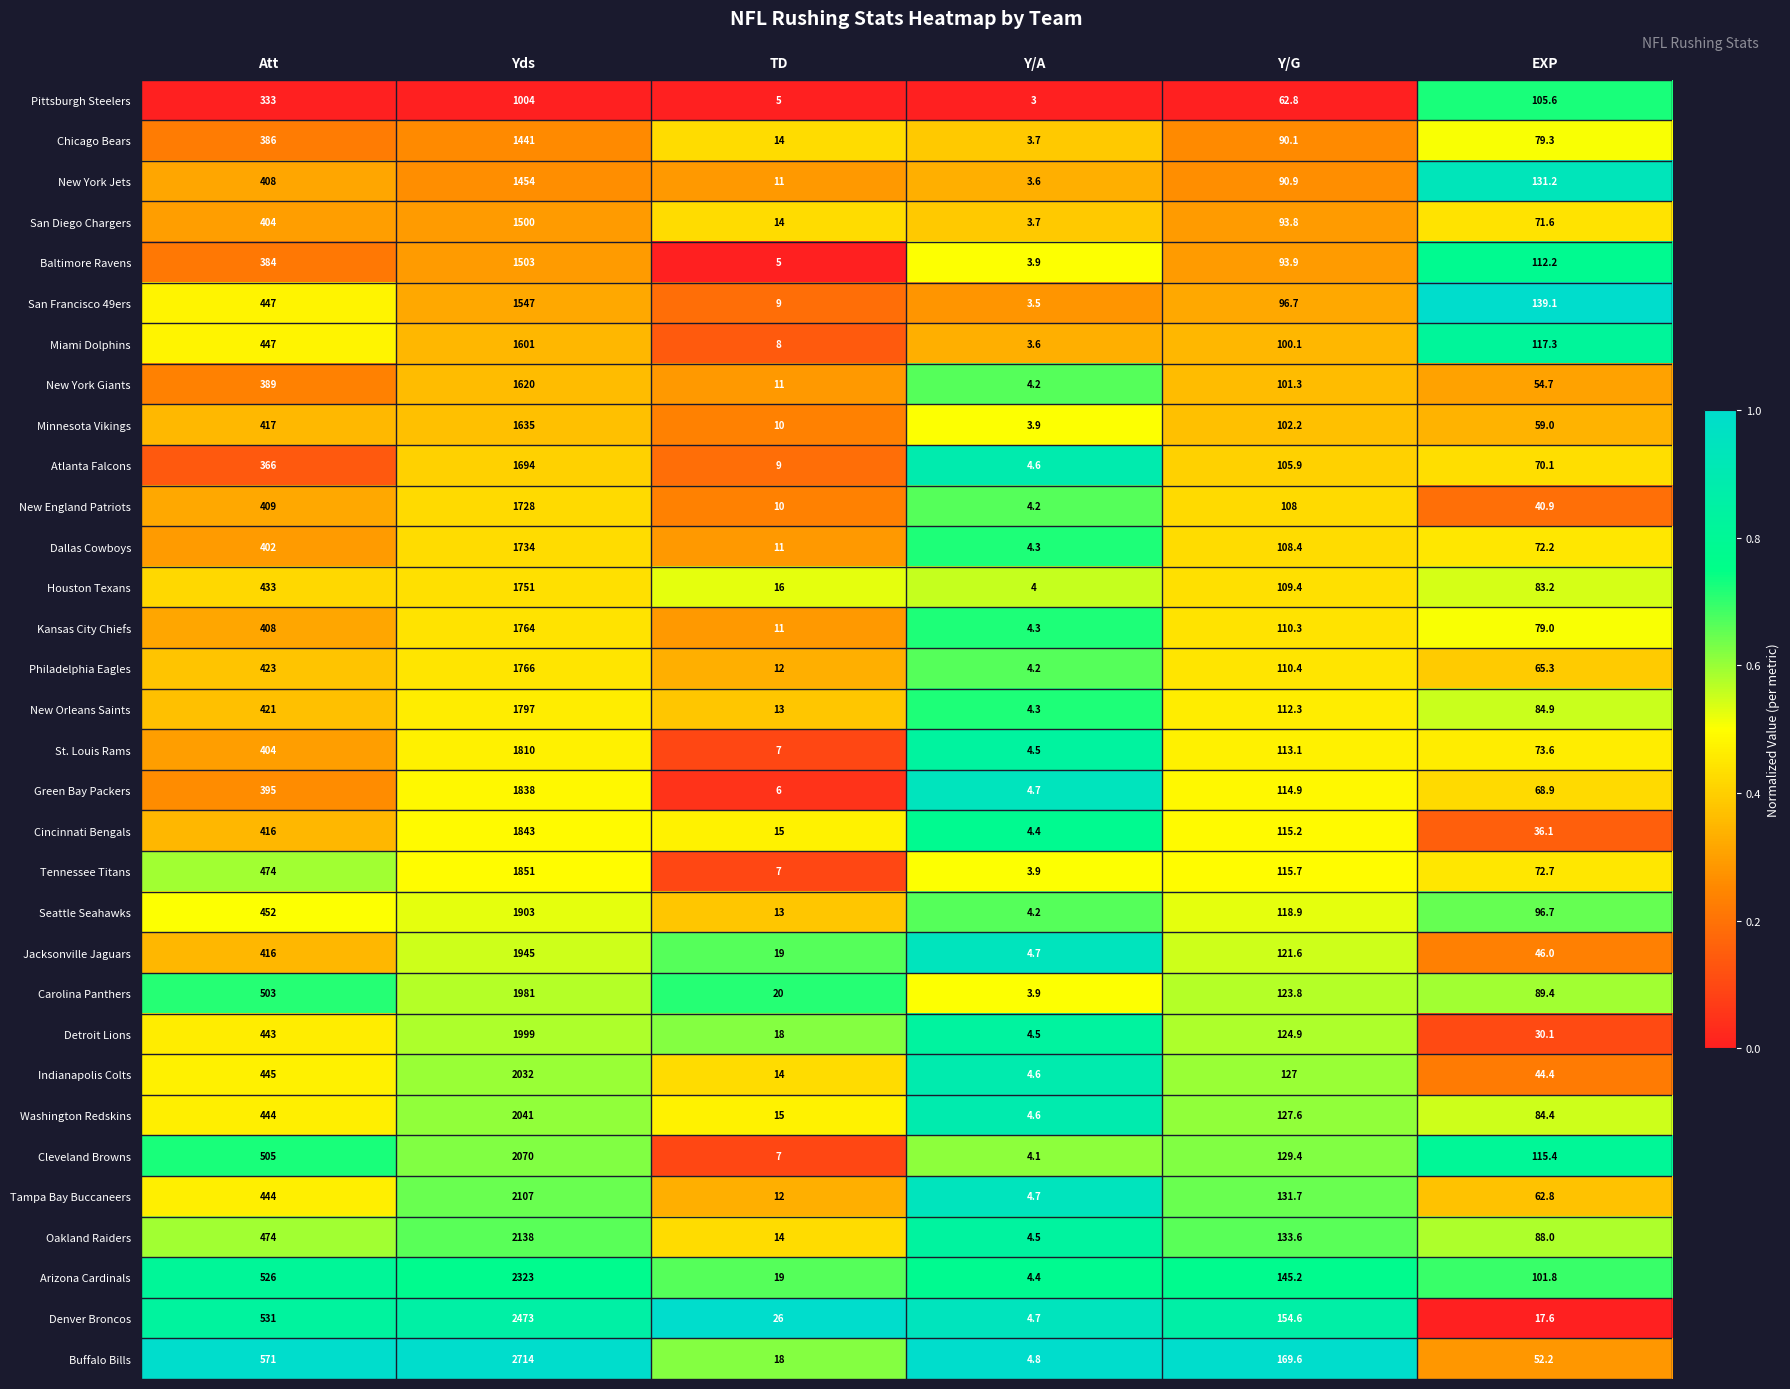

Which series has the largest total across all categories?

Buffalo Bills